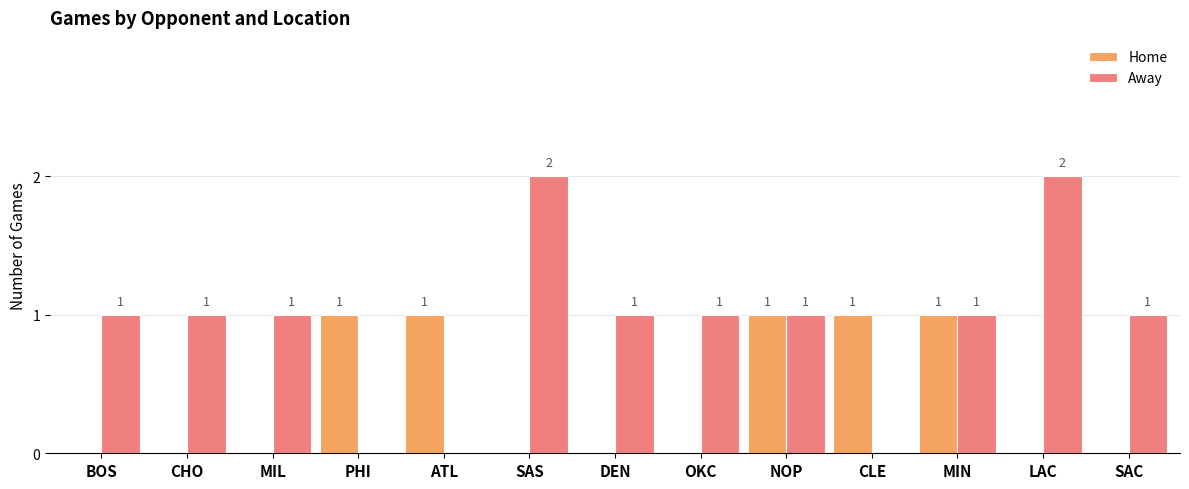

What is the sum of all Home values?

5